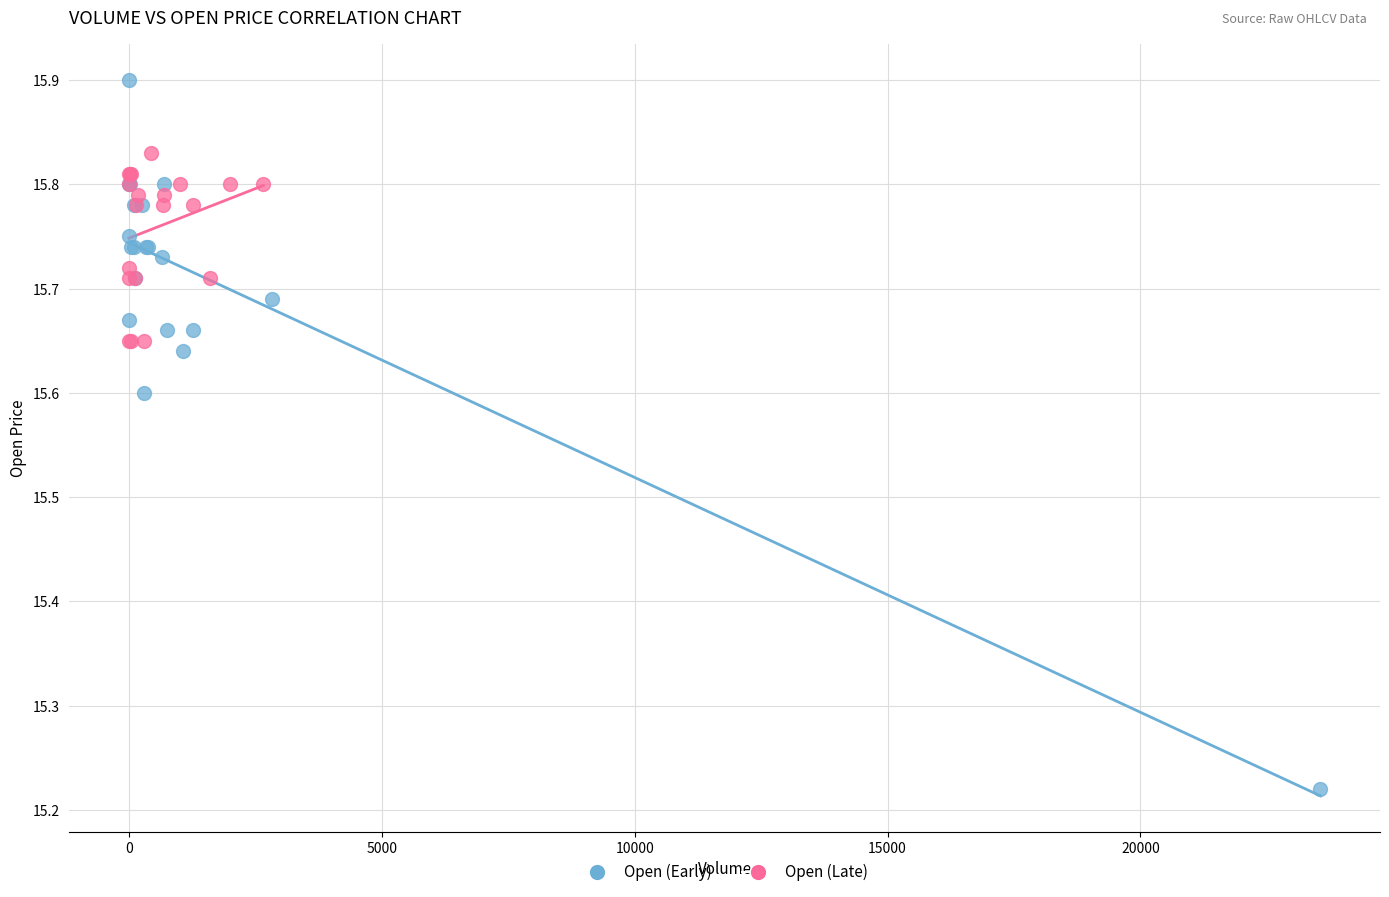

Which series reaches the maximum Y coordinate?

Open (Early)